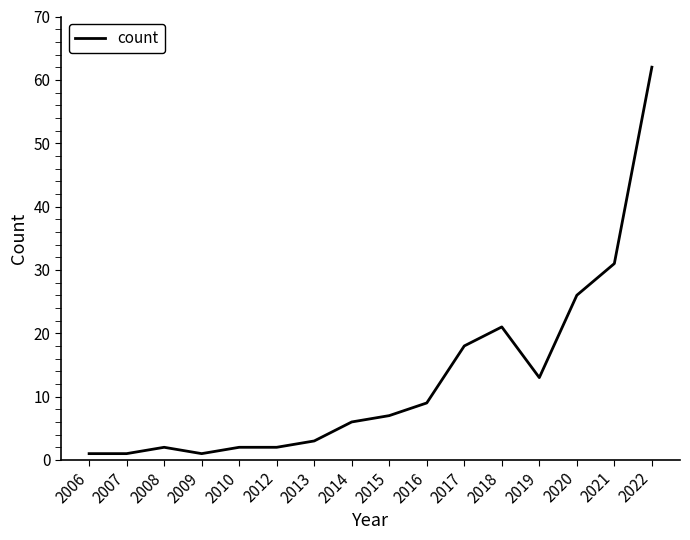

Which category has the highest value across all series?

2022